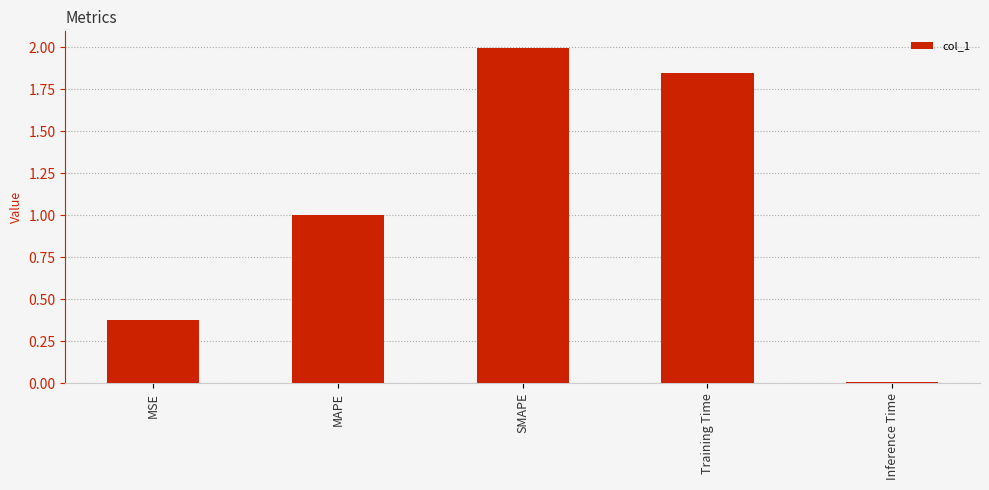

What is the average value?

1.0